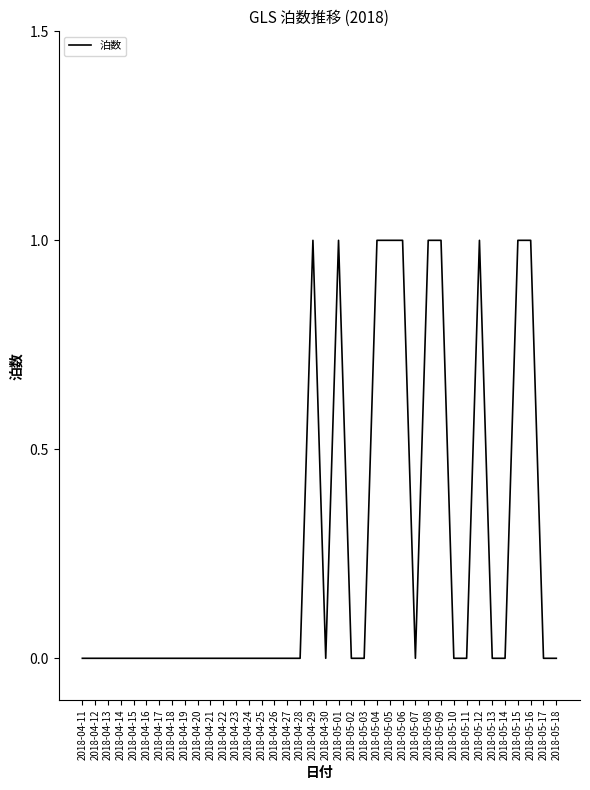

Reading left to right, extract all data points from this chart.

0	0	0	0	0	0	0	0	0	0	0	0	0	0	0	0	0	0	1	0	1	0	0	1	1	1	0	1	1	0	0	1	0	0	1	1	0	0